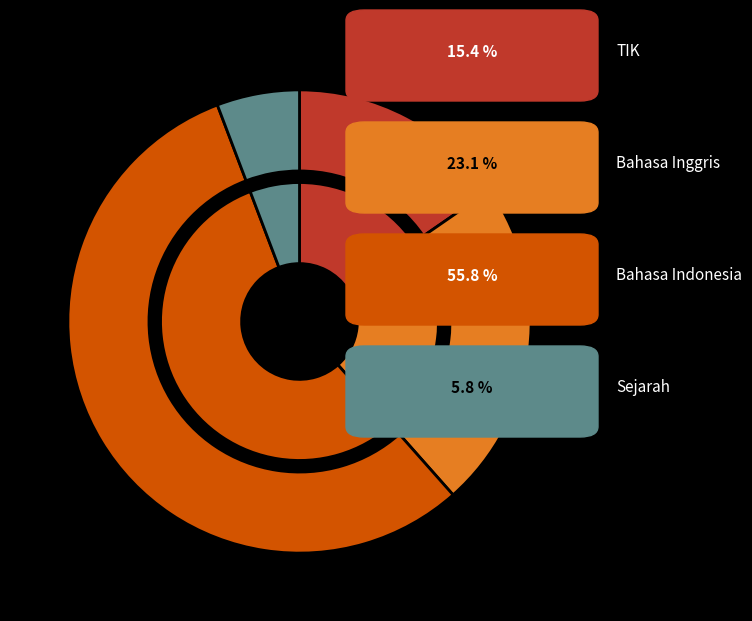

Is it true that BK is 1% of the pie?

False